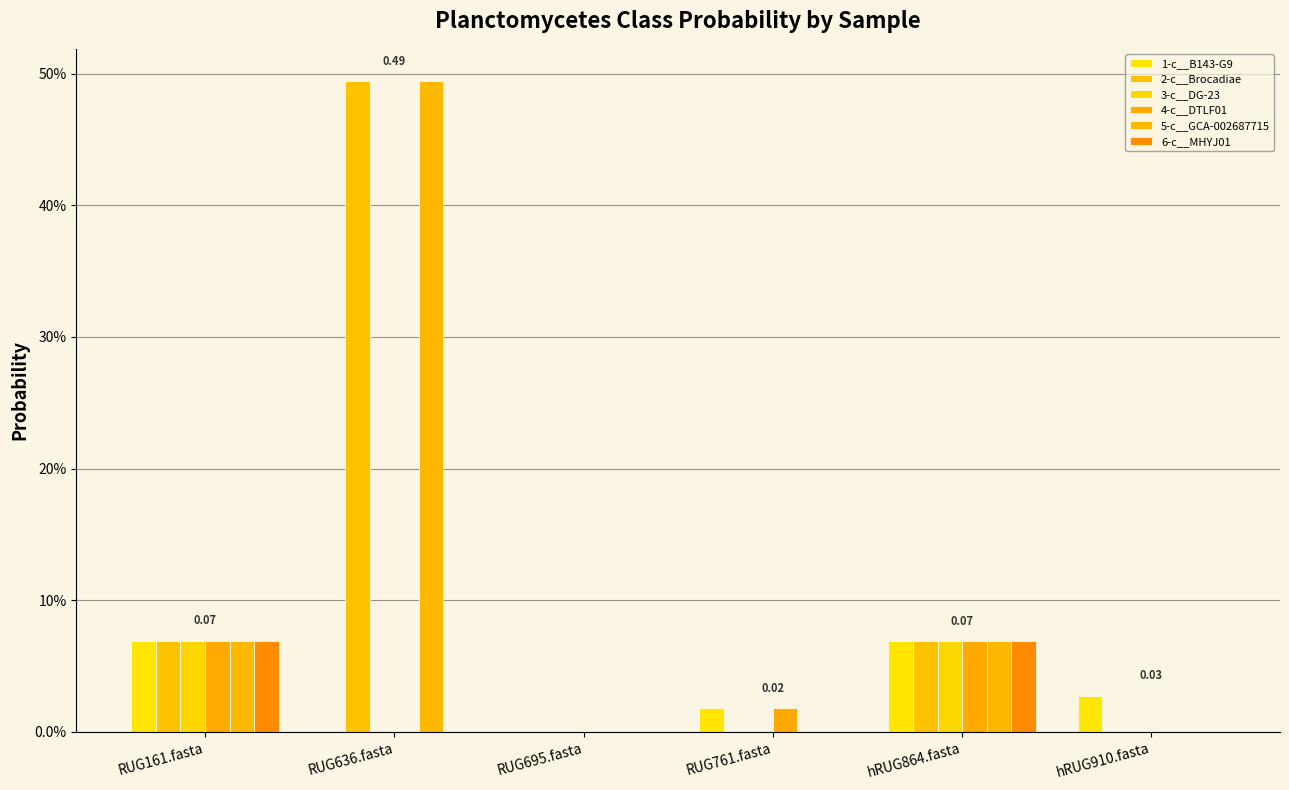

Which series changed the most between RUG636.fasta and hRUG910.fasta?

2-c__Brocadiae